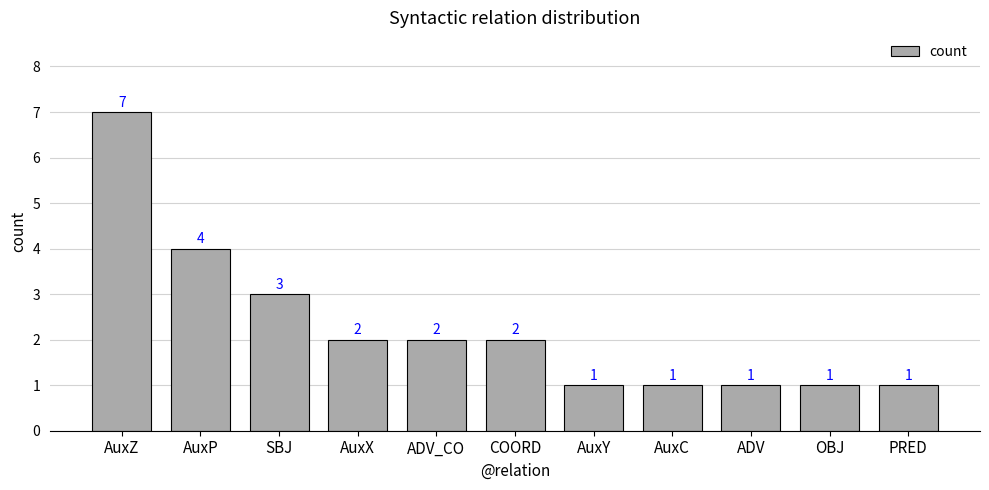

What is the difference between the maximum and minimum values?

6